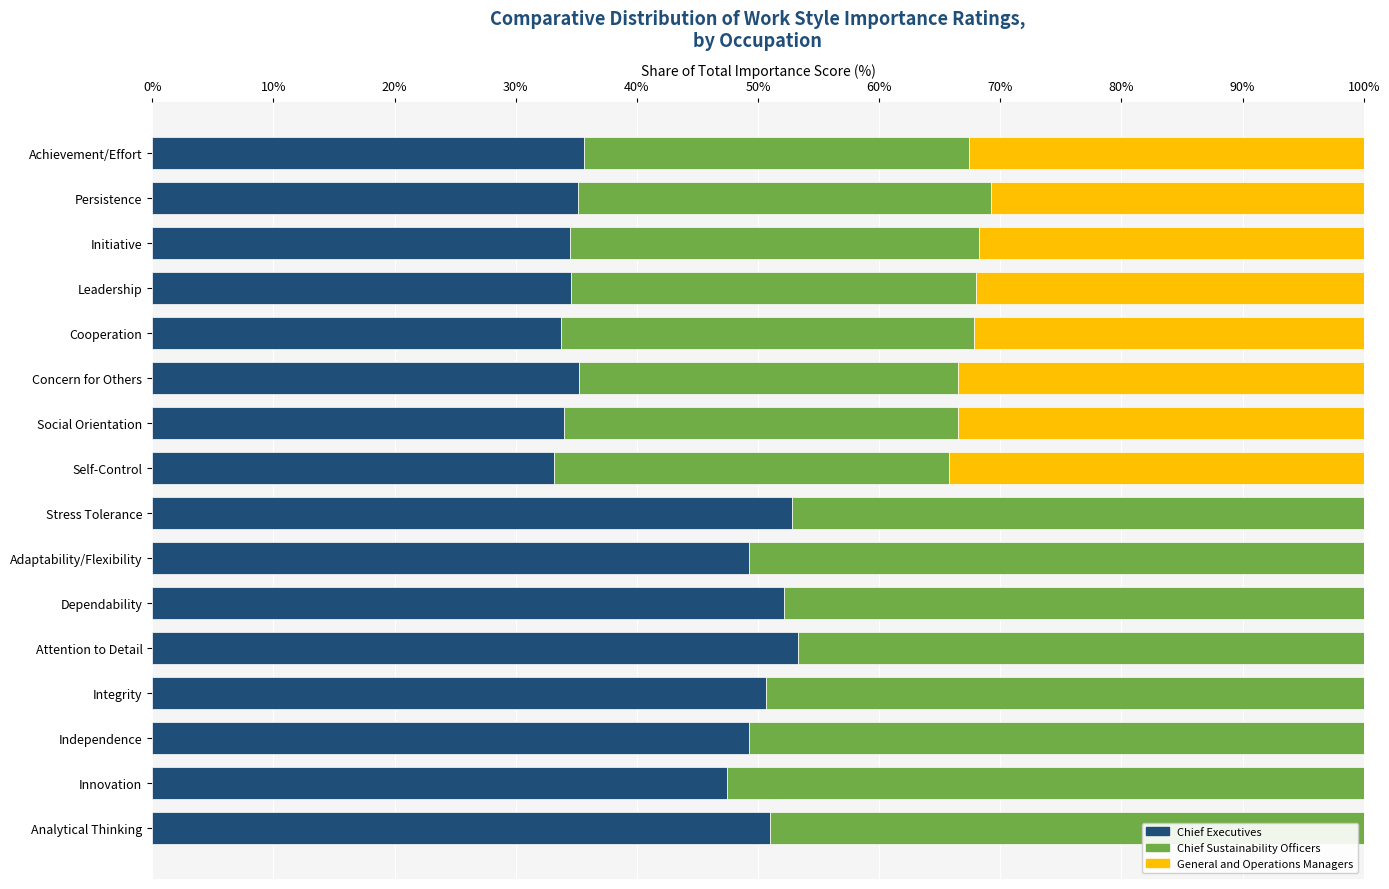

What is the sum of the Chief Executives values at Stress Tolerance and Analytical Thinking?

103.8